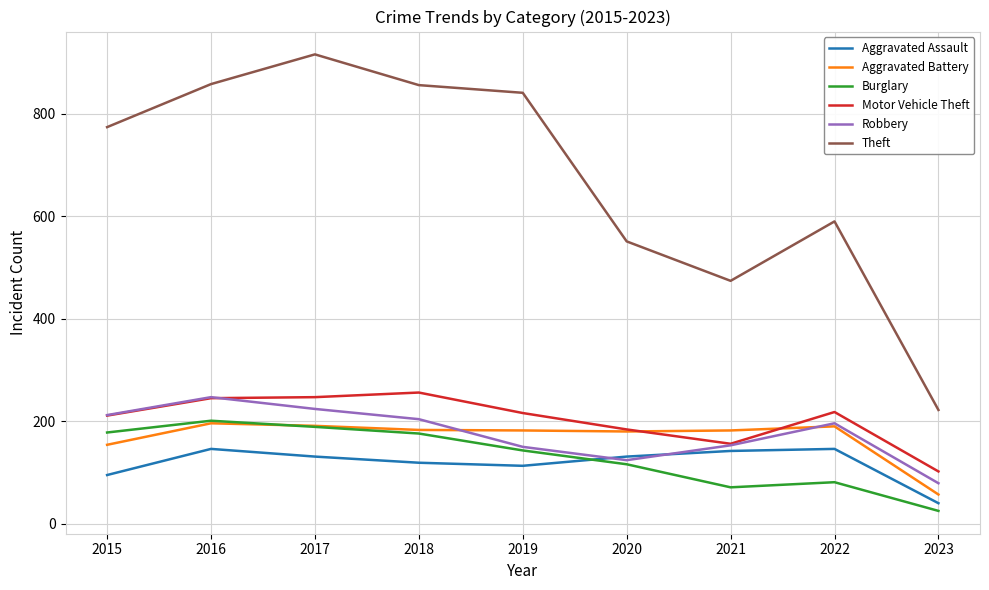

Is this an area chart (filled region under the line)?

No